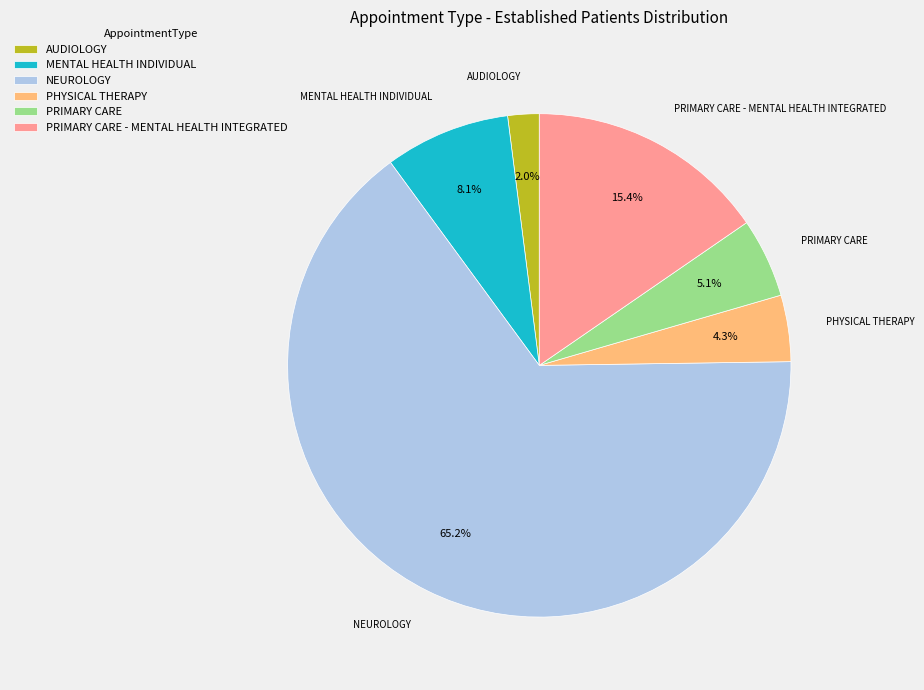

Combined, do PRIMARY CARE - MENTAL HEALTH INTEGRATED and MENTAL HEALTH INDIVIDUAL account for over 50%?

No